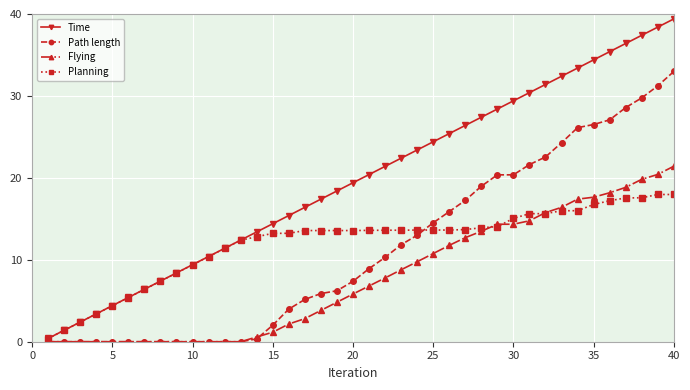

True or false: Time has more than 2 interior local peaks.

False